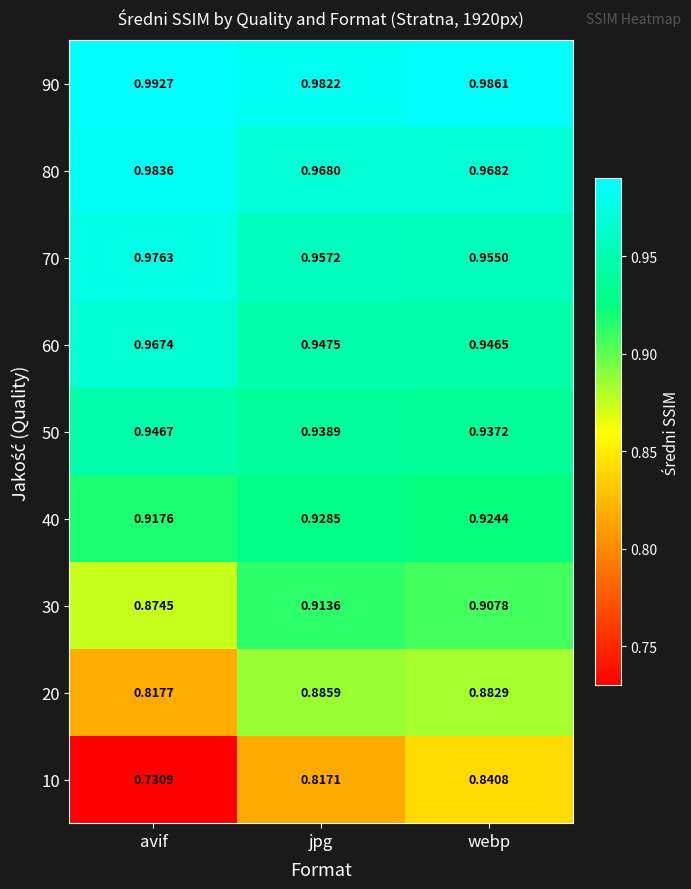

At which label does 60 reach its peak?

avif